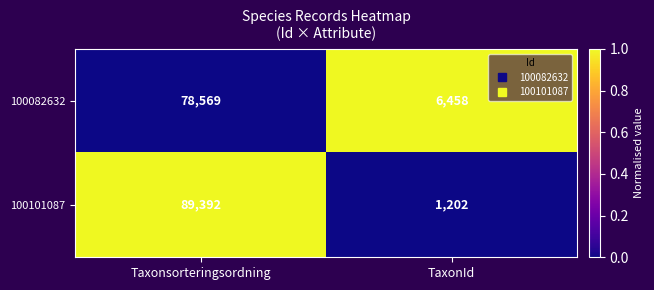

What is the difference between the maximum and minimum values in the 100082632 series?

72111